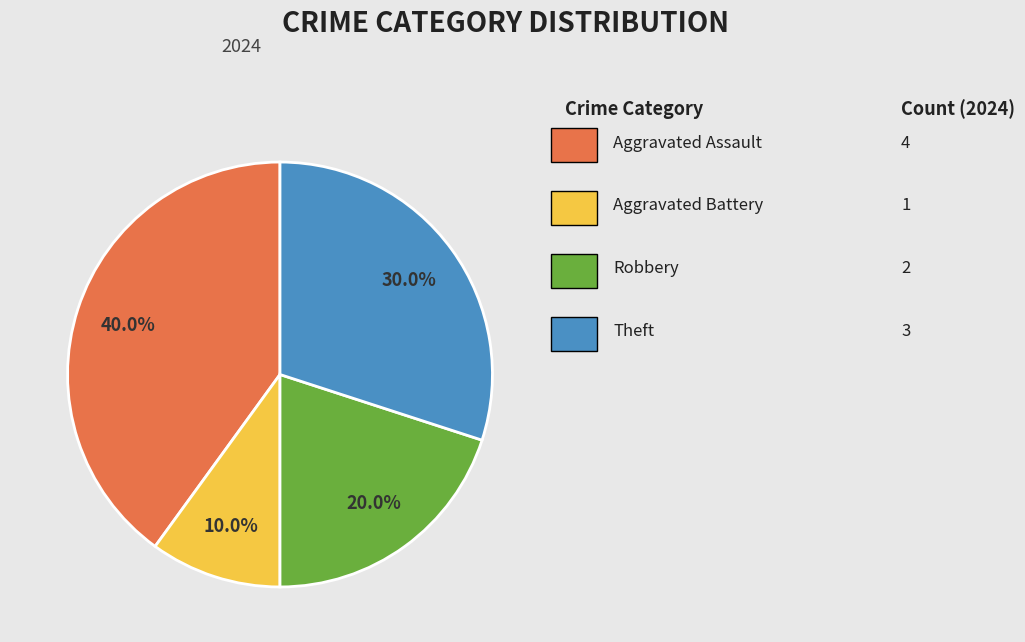

Is there a majority slice in this chart?

No